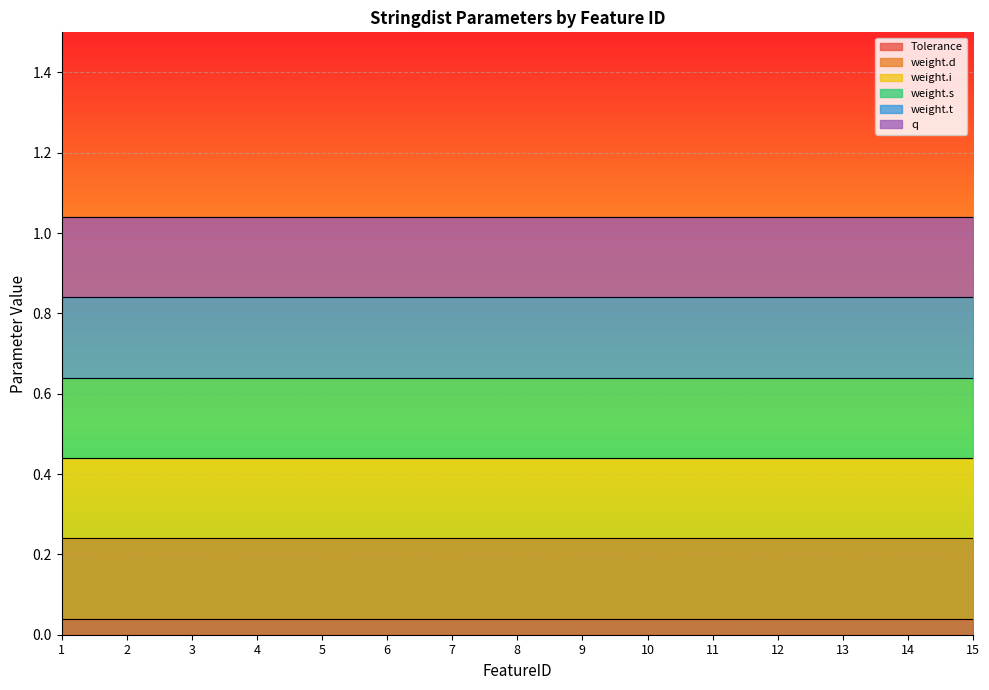

What is the difference between the highest and lowest values at 12?

0.8